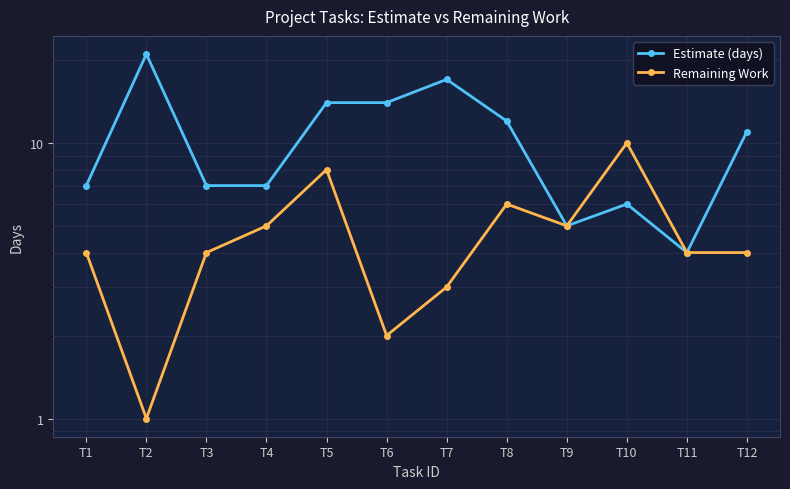

Does the chart have visible grid lines?

Yes